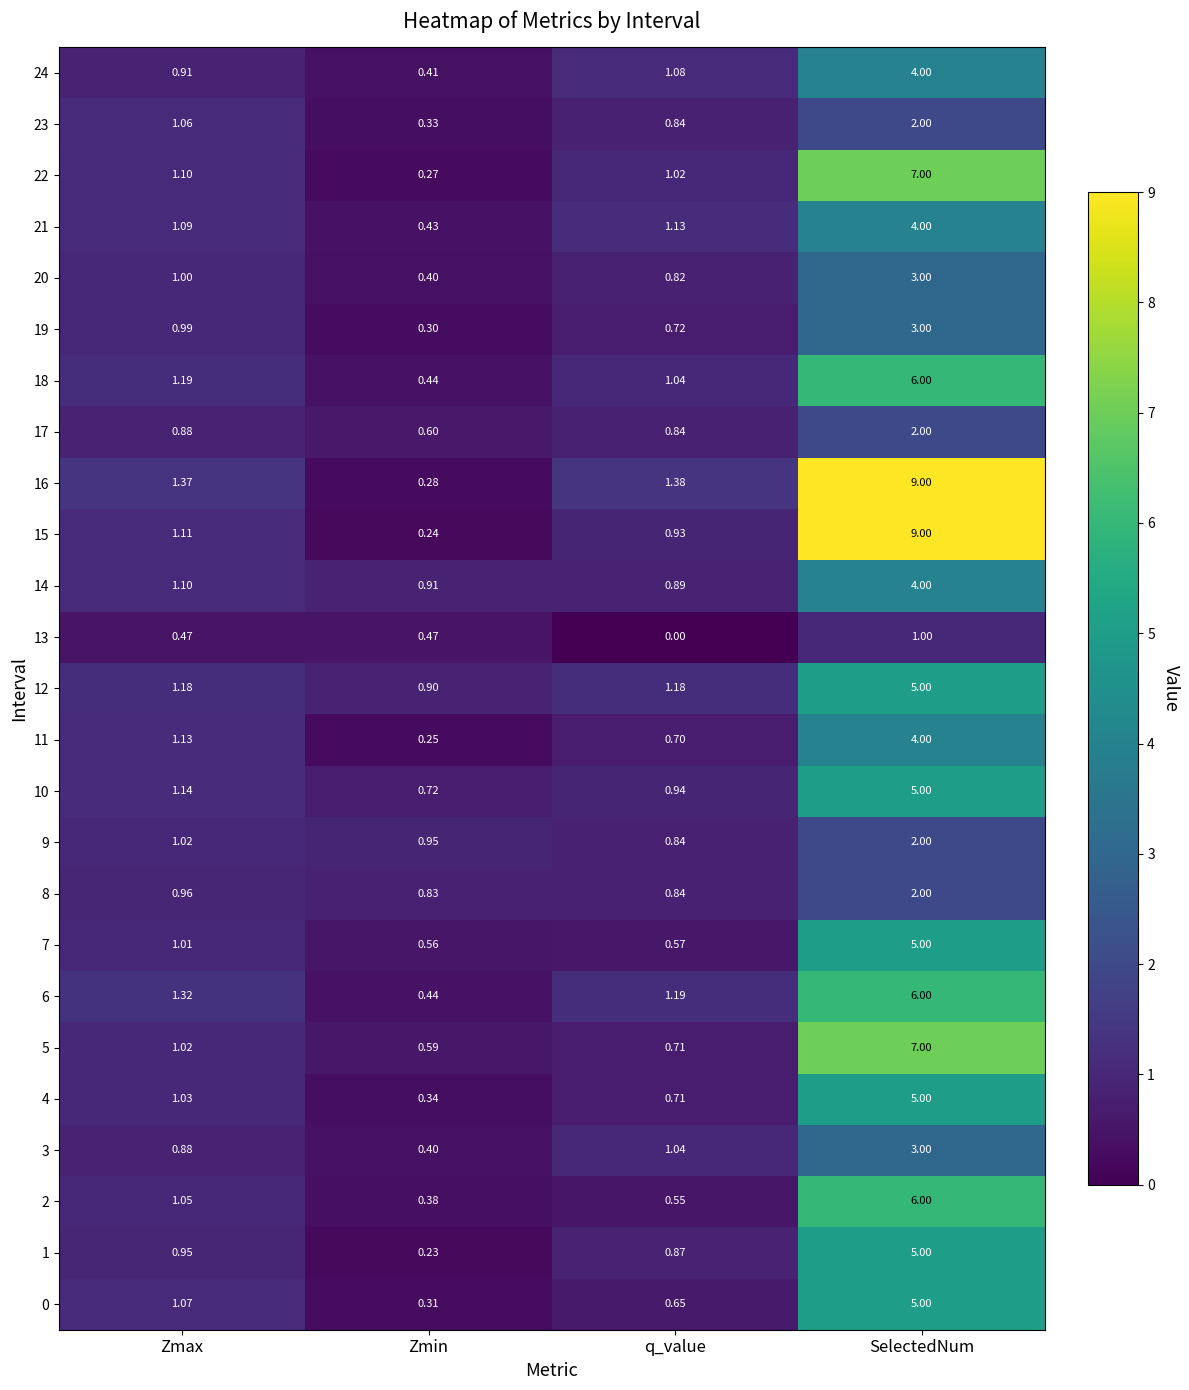

At which category does the chart reach its minimum across all series?

q_value